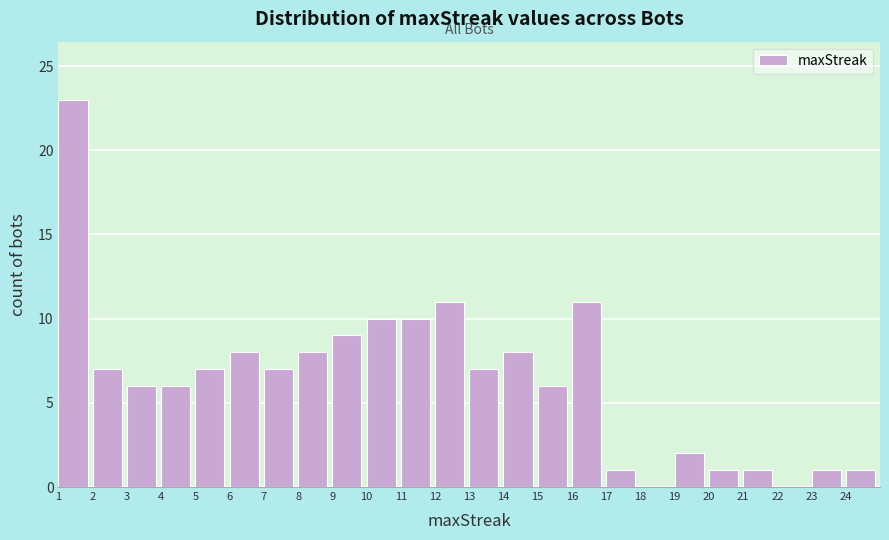

What is the height of the bar covering 5 to 6 on the x-axis? The values are not printed on the chart, so give them approximately, as read against the axis.

7